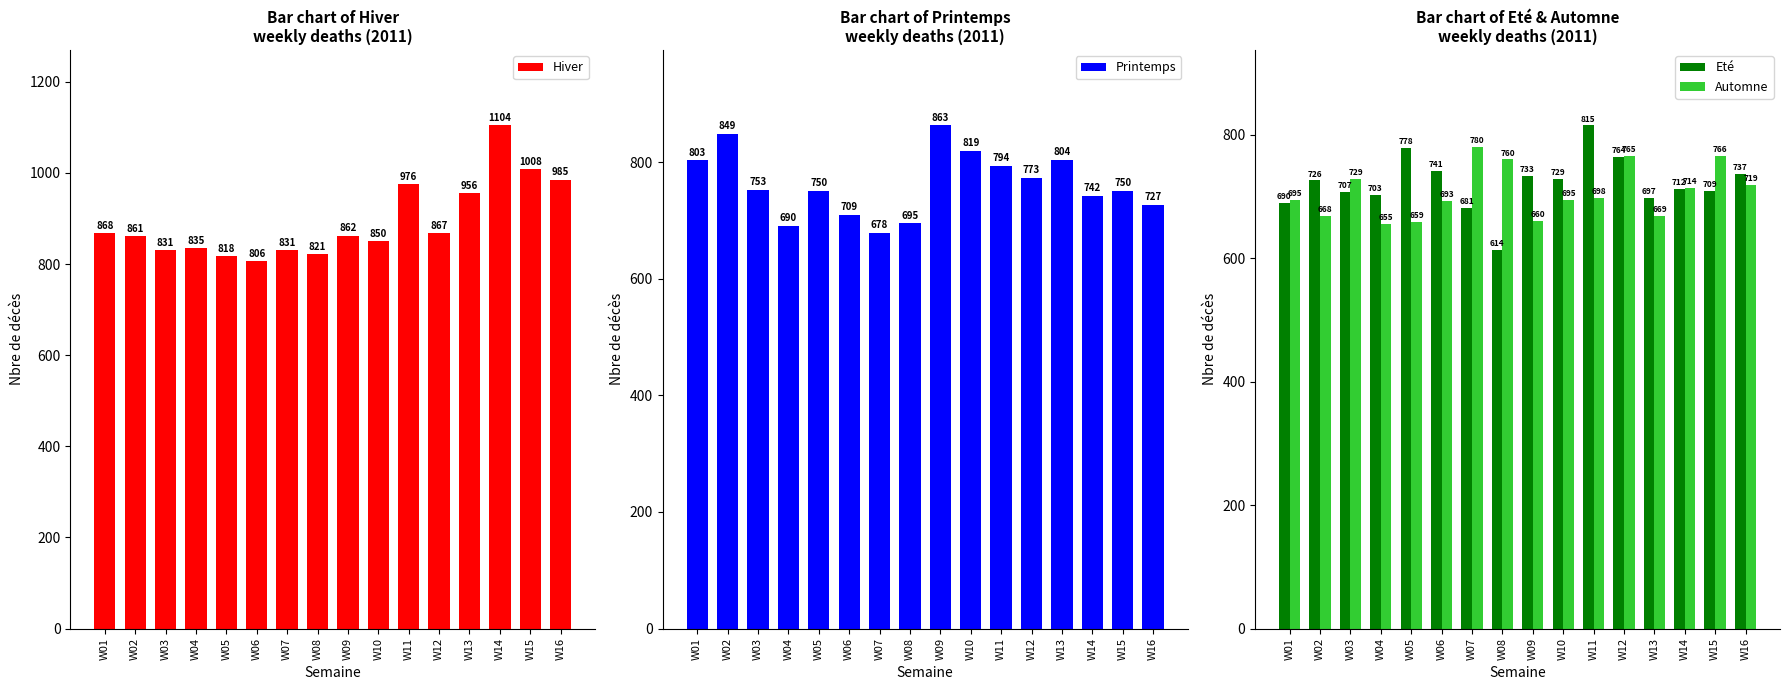

What are all the series names shown in the legend?

Hiver, Printemps, Eté, Automne